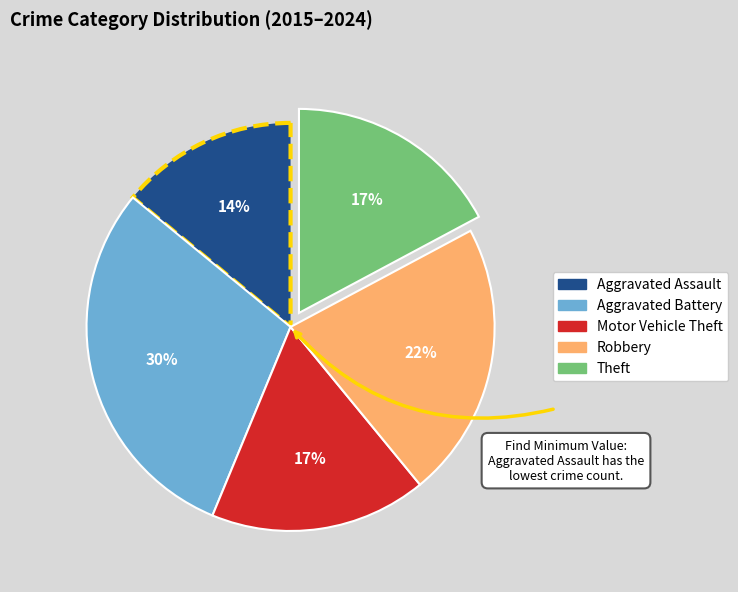

The Motor Vehicle Theft slice represents 23% of the pie. True or false?

False